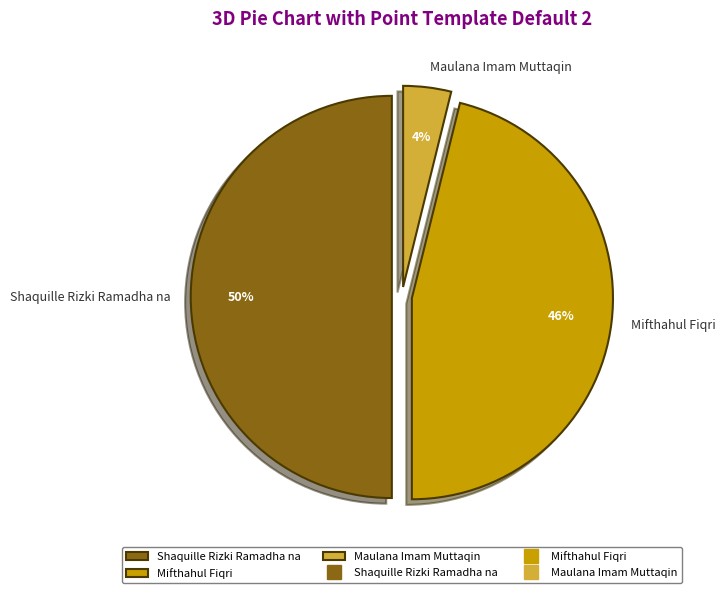

How many segments does this pie chart have?

3